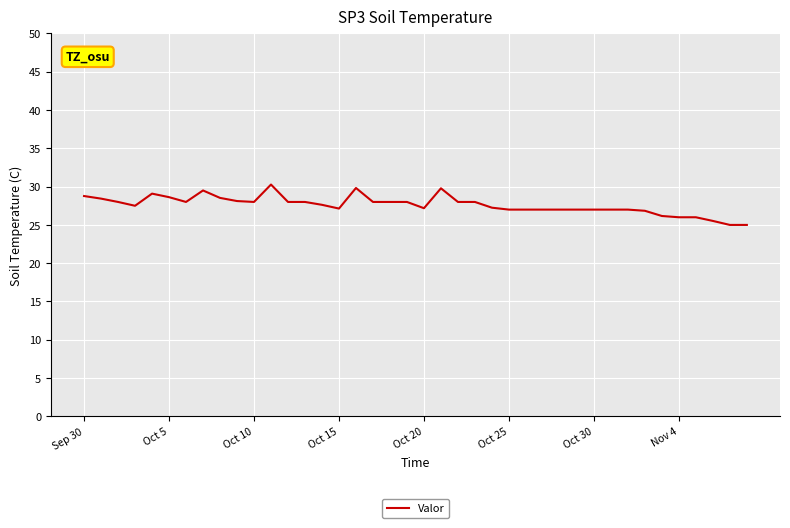

What is the minimum value shown in the chart?

25.0